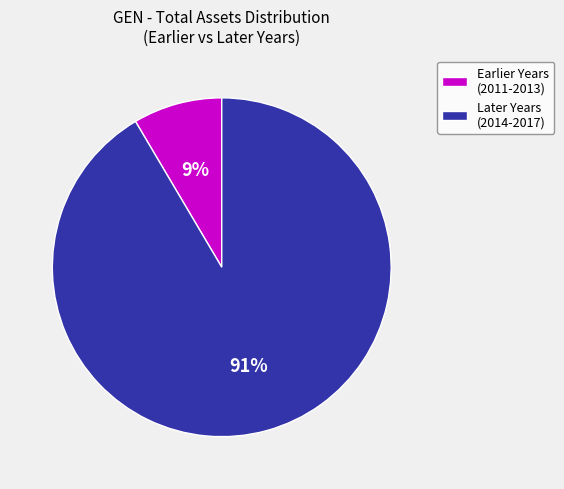

Is the sum of Later Years (2014-2017) and Earlier Years (2011-2013) greater than half?

Yes